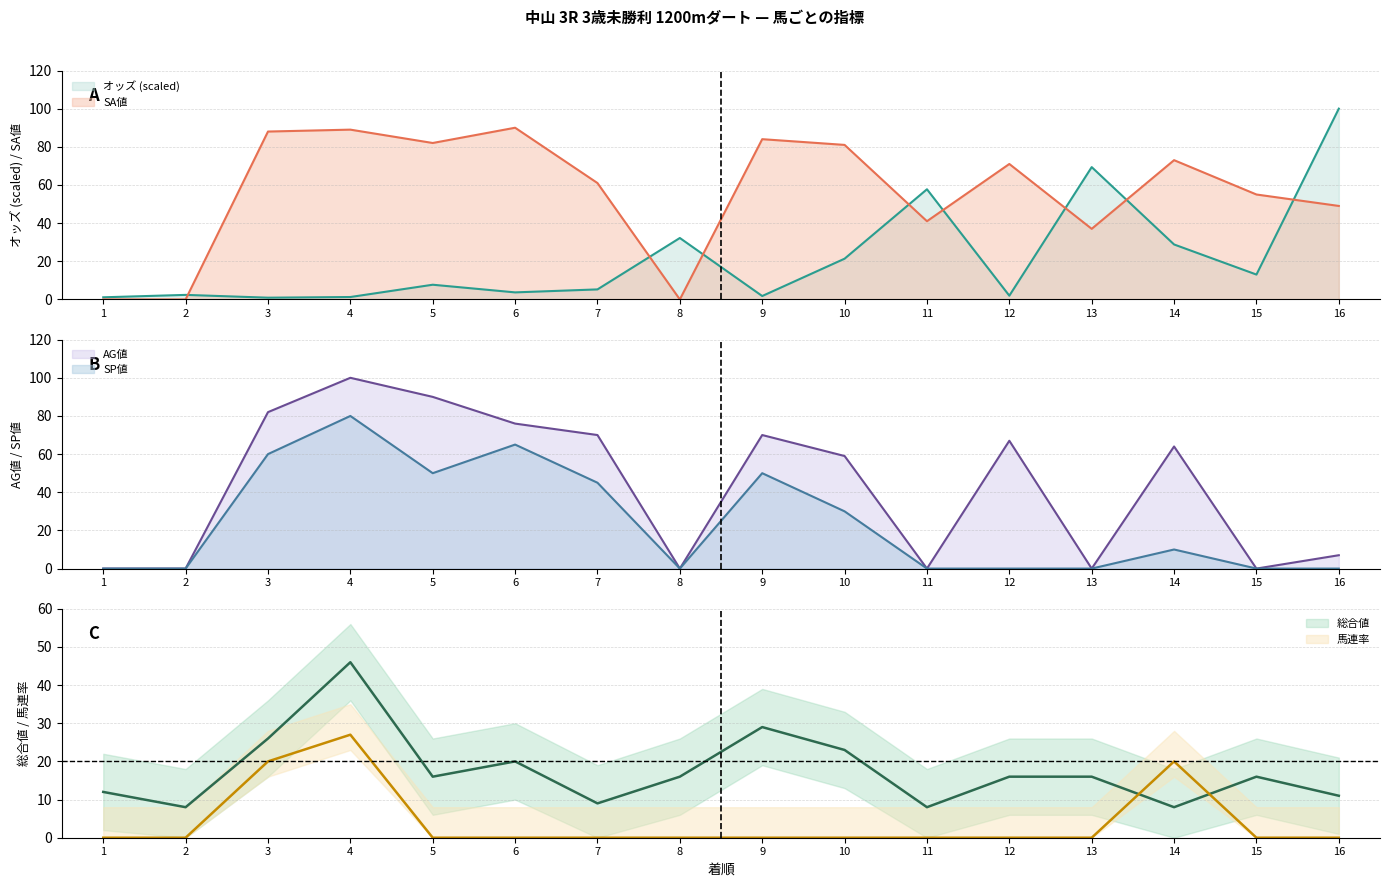

After their last crossing, which series has the higher values: SP値 or オッズ?

オッズ